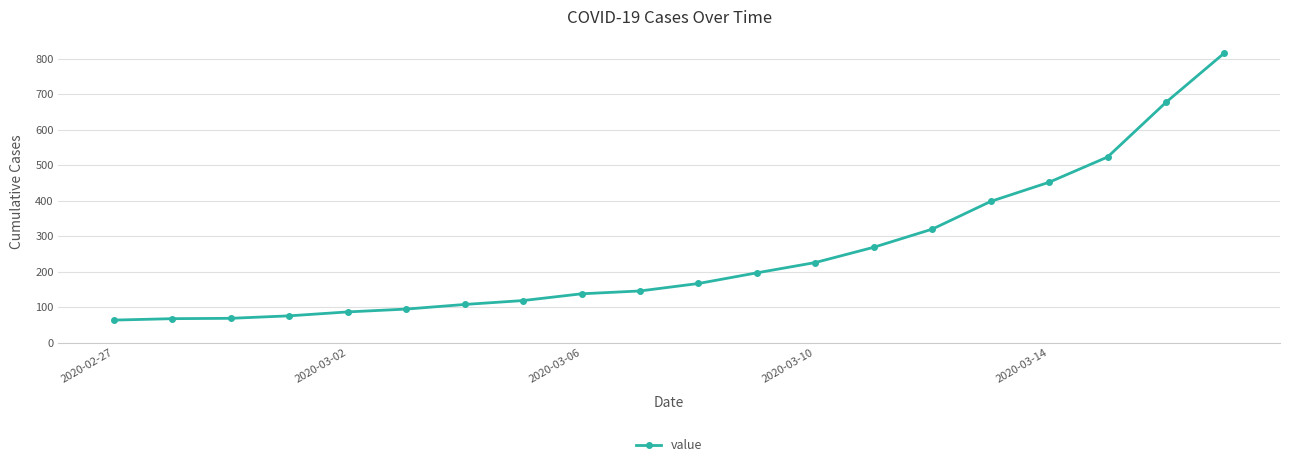

What is the greatest value displayed?

816